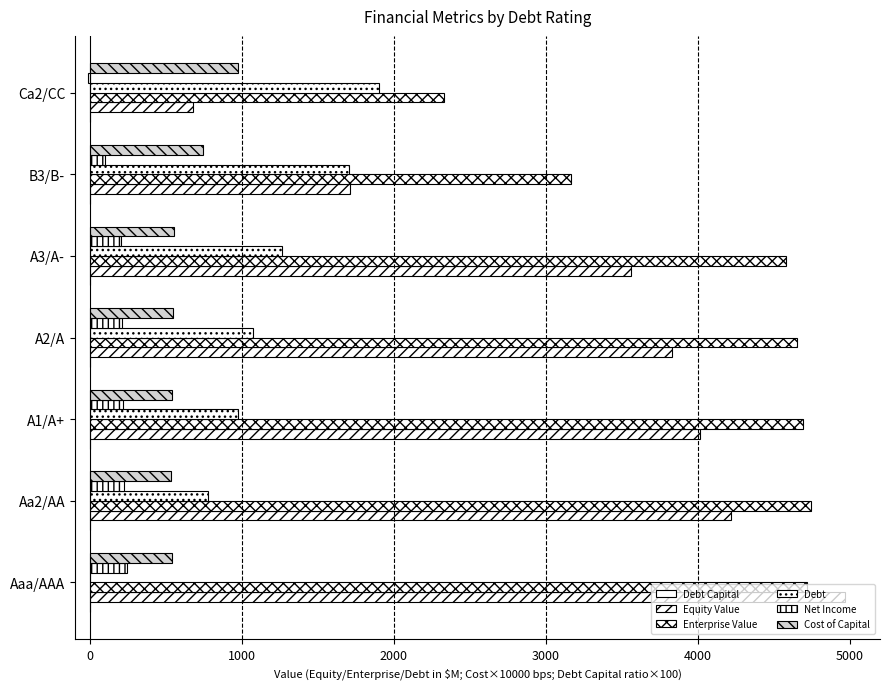

Which series has the largest total across all categories?

Enterprise Value